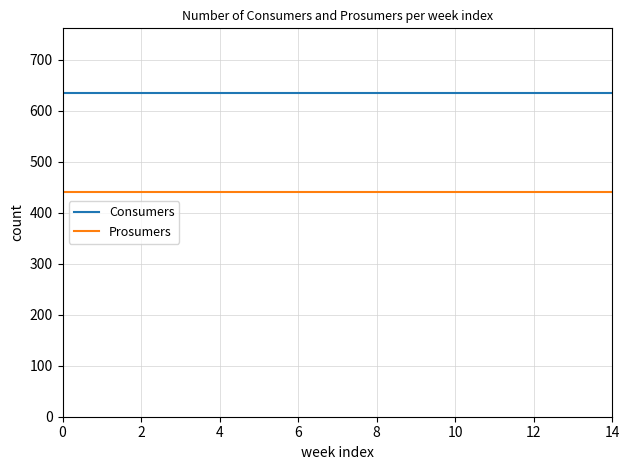

How many lines are shown in the chart?

2